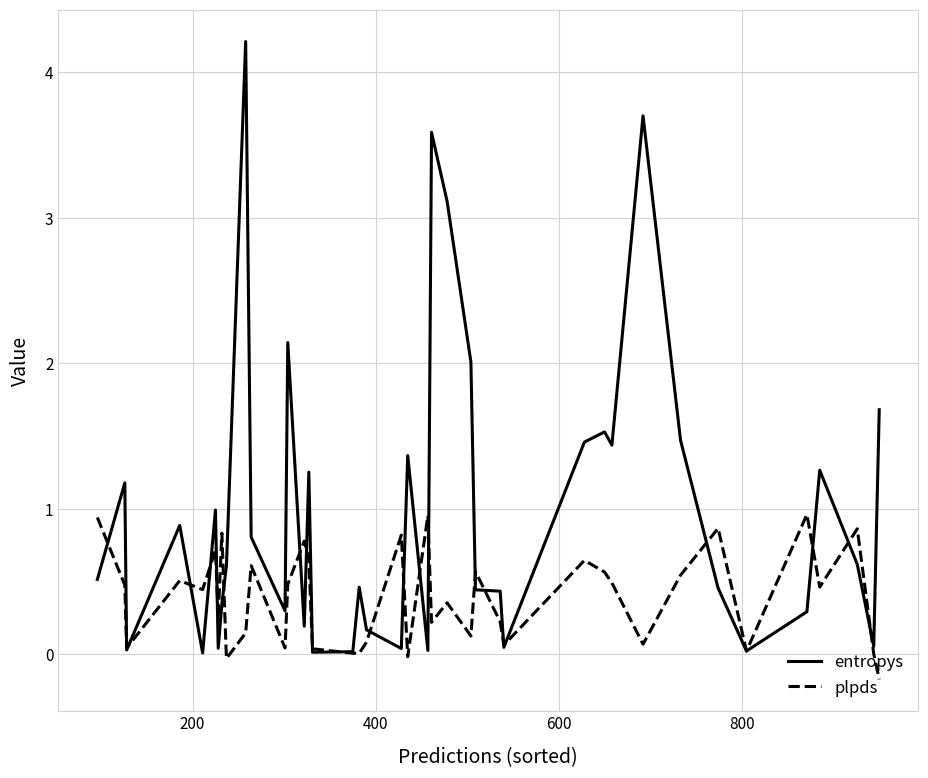

Rank the series by their average value, from lowest to highest.

plpds, entropys